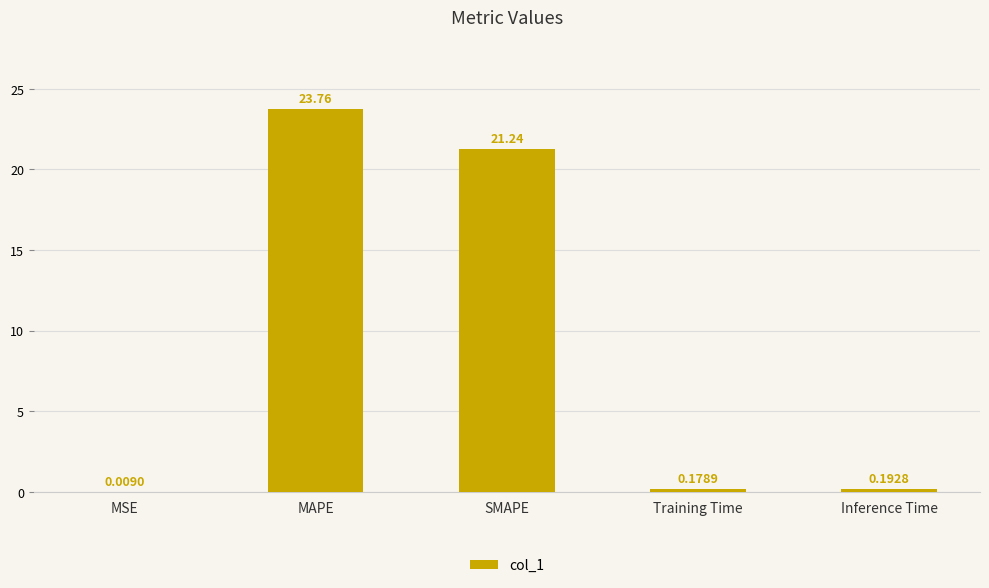

At which label is the value closest to 11?

SMAPE